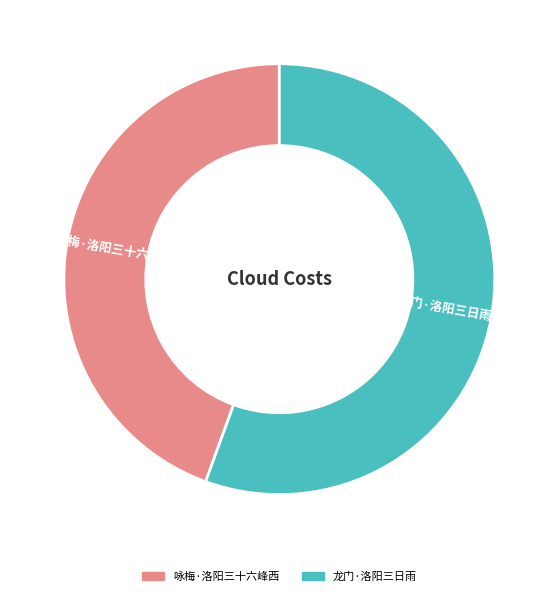

Which category has the smallest portion of the pie?

咏梅·洛阳三十六峰西